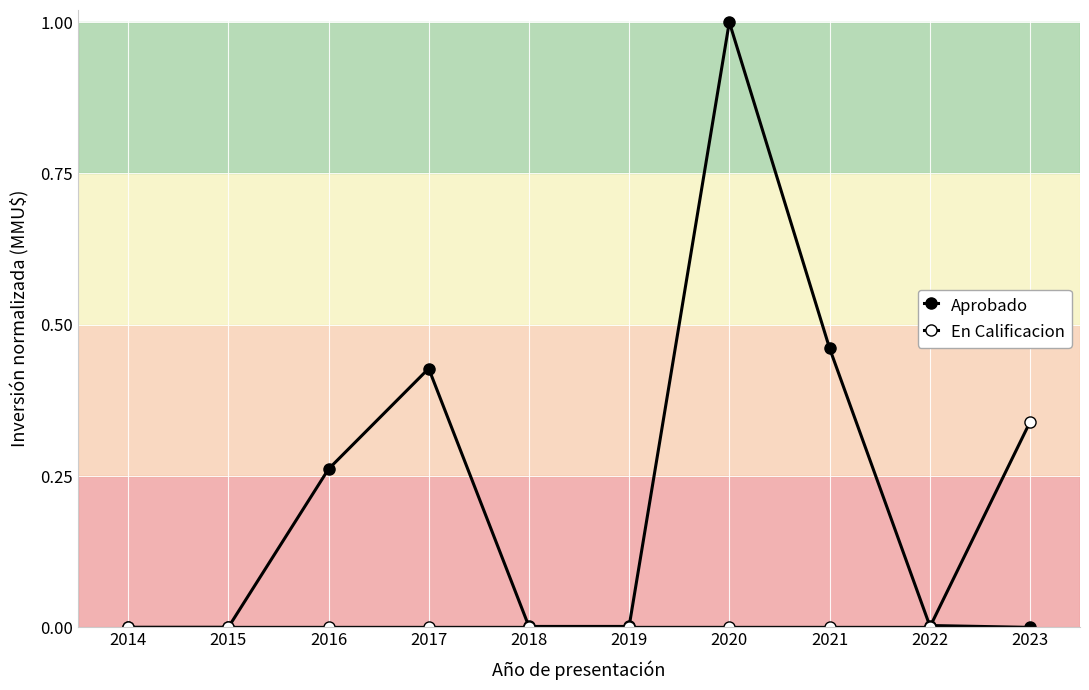

Rank the series at 2017 from lowest to highest value.

En Calificacion, Aprobado